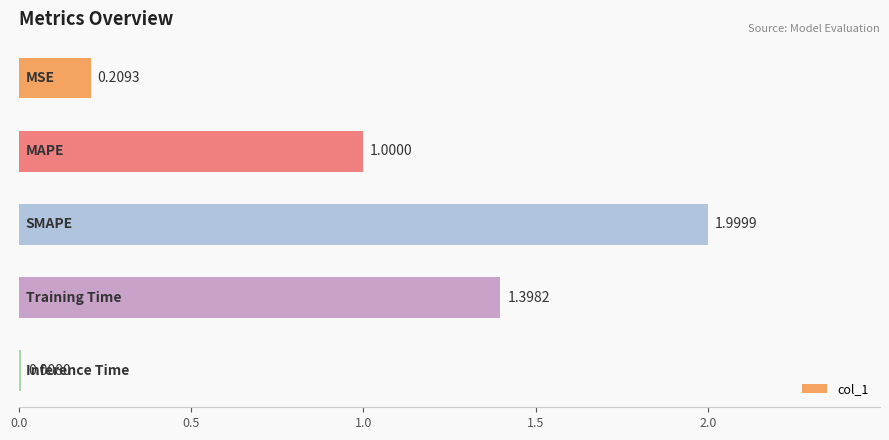

How many bars are there in total?

5